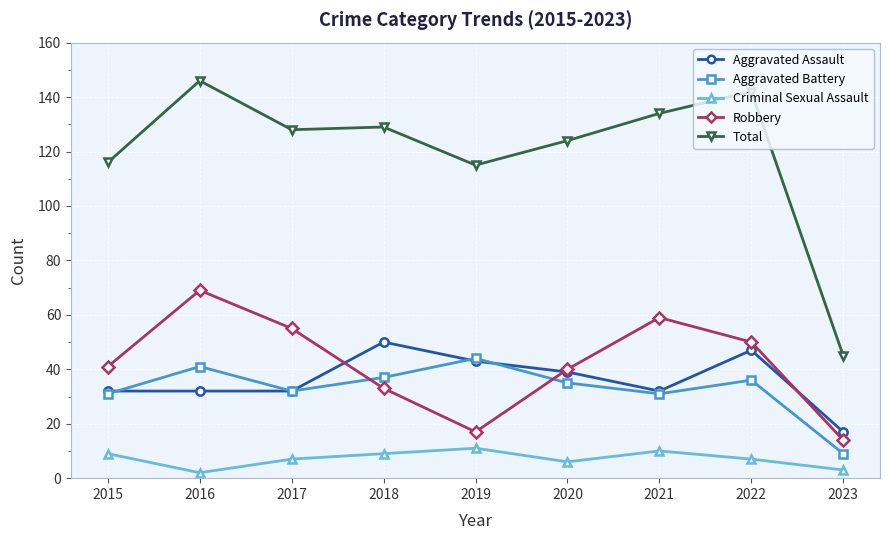

Does the chart display data point markers on the line(s)?

Yes